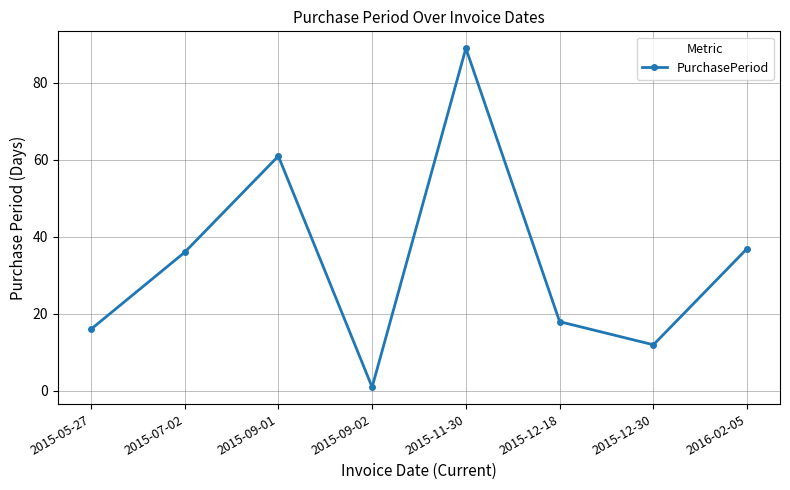

What is the label of the 3rd point from the left?

2015-09-01